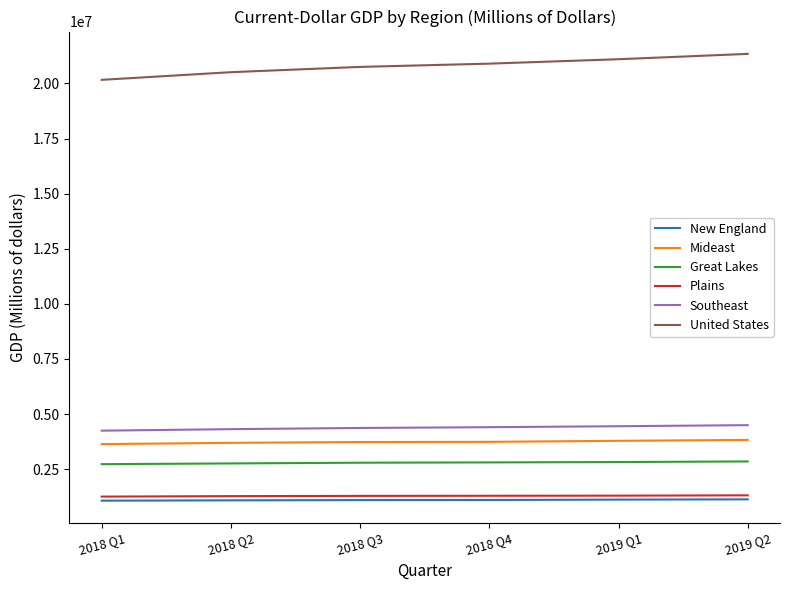

What are all the series names shown in the legend?

New England, Mideast, Great Lakes, Plains, Southeast, United States